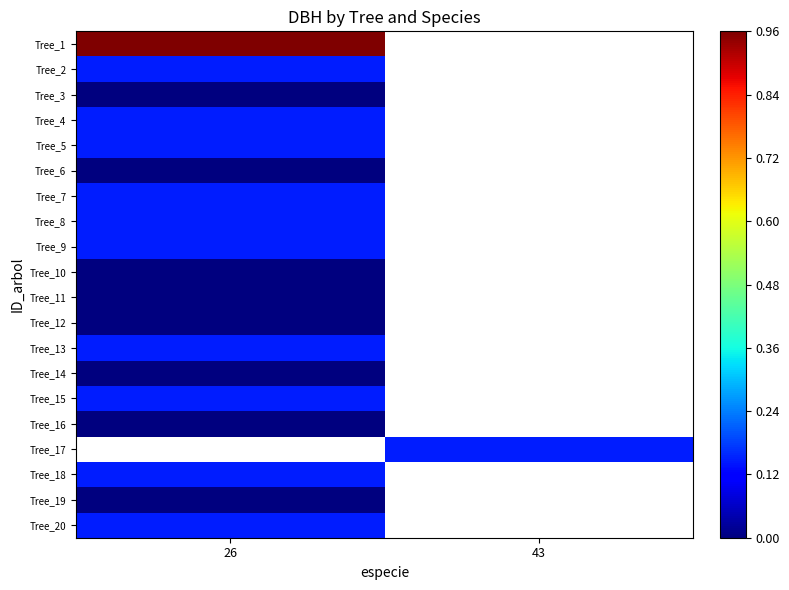

Which category has the lowest value in the Tree_10 series?

26